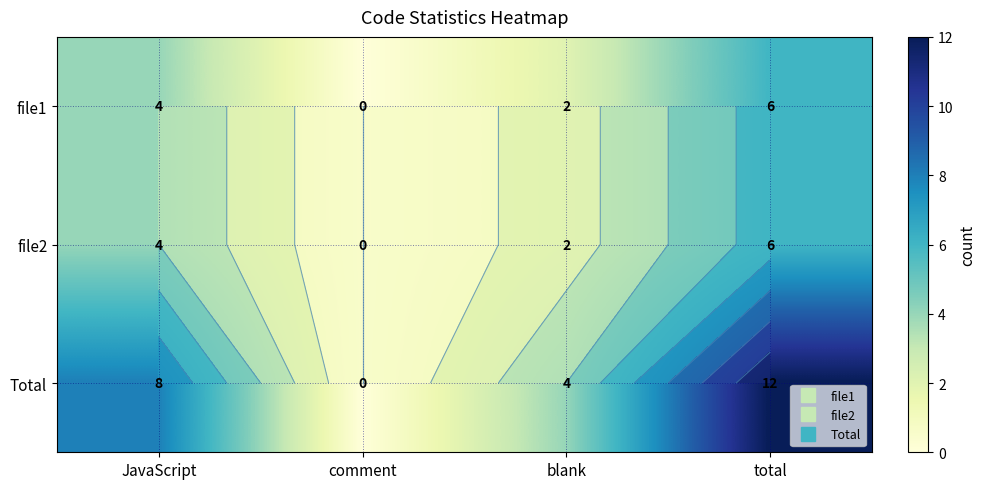

At how many categories does at least one series exceed 1?

3